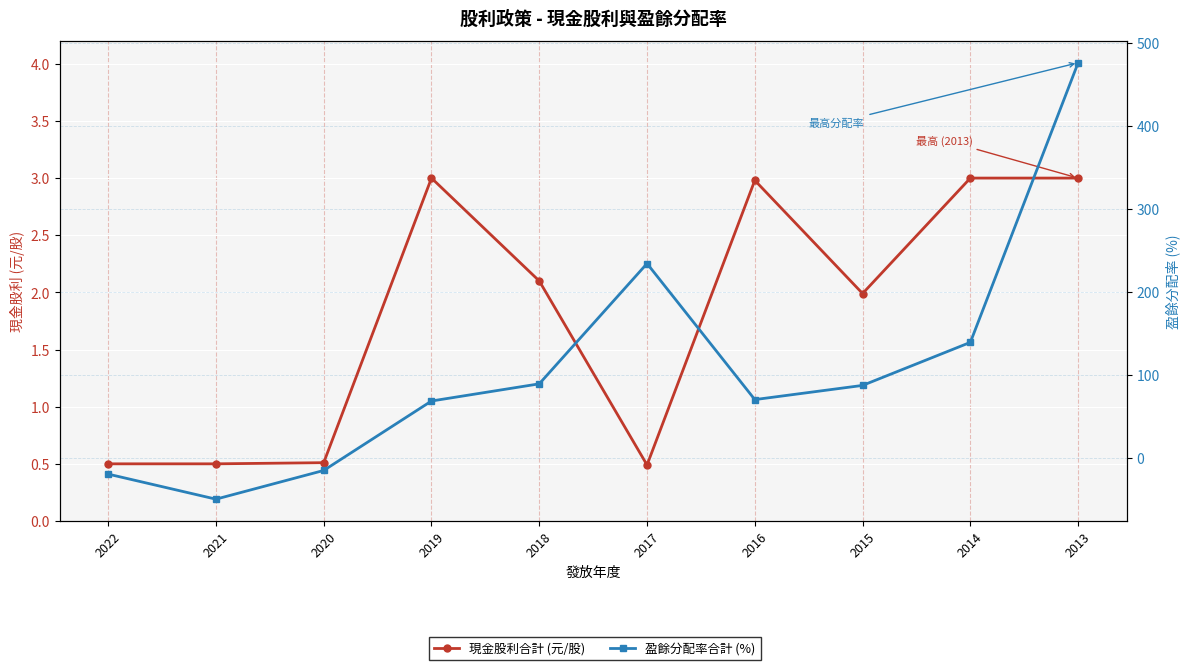

Reading right to left, extract all data points from this chart.

現金股利合計 (元/股): 2013=3.0	2014=3.0	2015=2.0	2016=3.0	2017=0.5	2018=2.1	2019=3.0	2020=0.5	2021=0.5	2022=0.5
盈餘分配率合計 (%): 2013=476.0	2014=139.0	2015=87.1	2016=70.0	2017=234.0	2018=89.0	2019=68.3	2020=-15.4	2021=-50.0	2022=-19.8